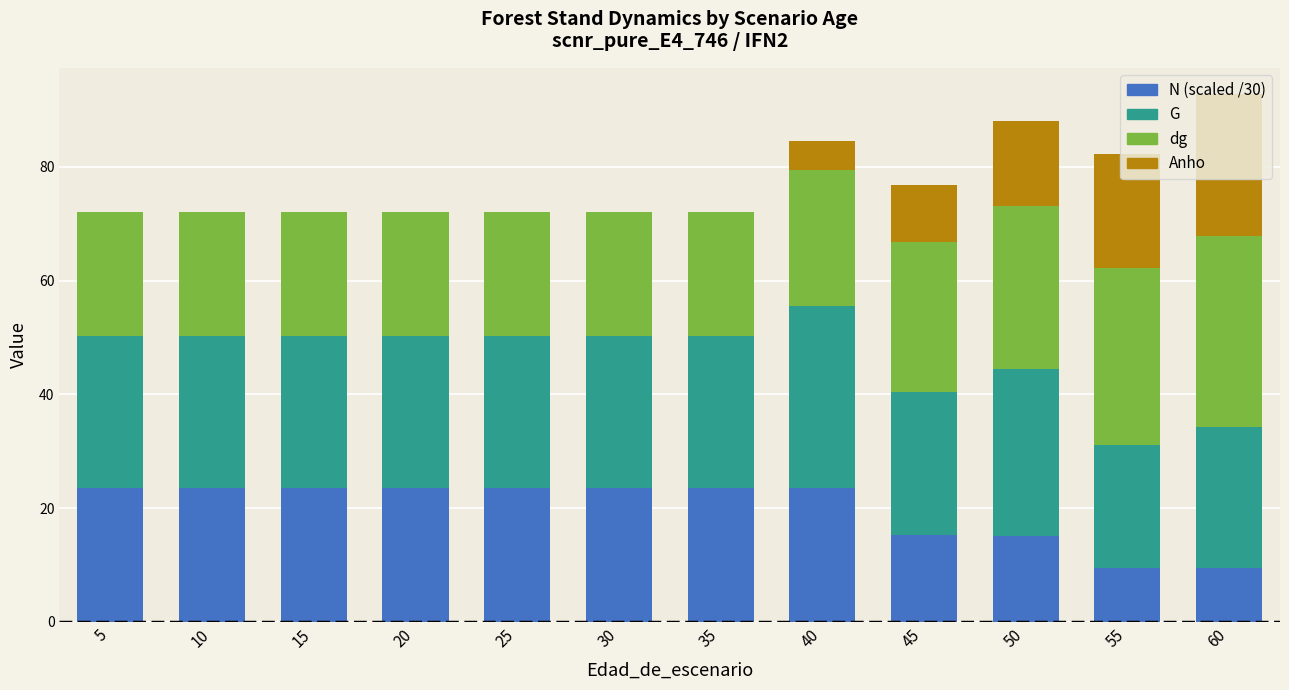

The value of N (scaled /30) at 35 is 36.6. True or false?

False